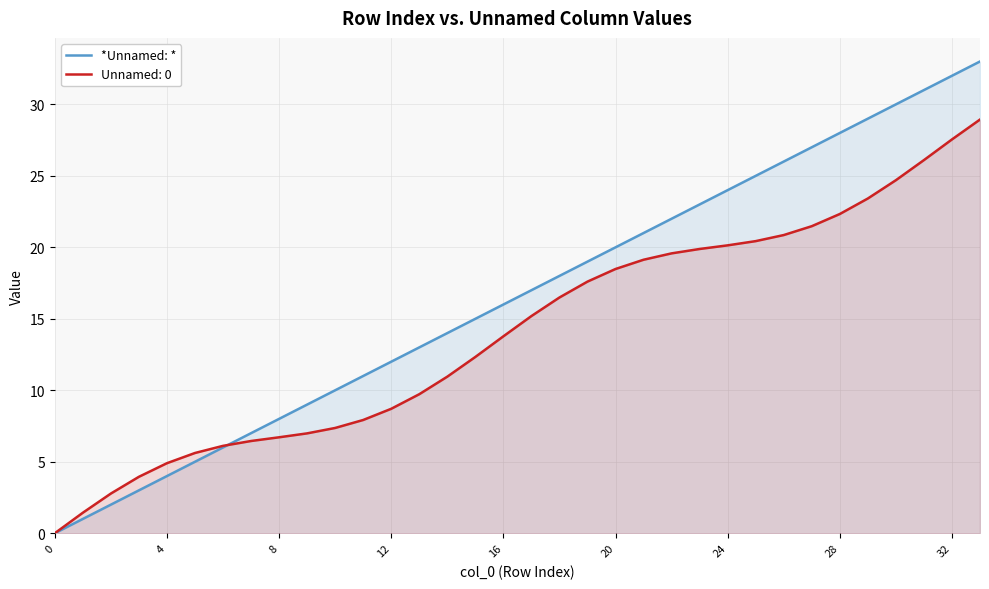

What is the label of the 5th point from the right?

29